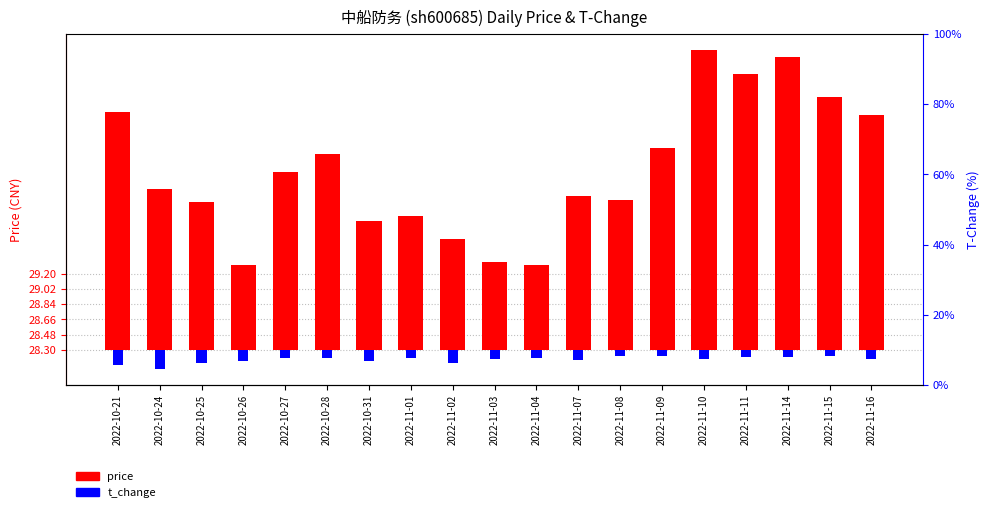

Which category has the highest value across all series?

2022-11-10